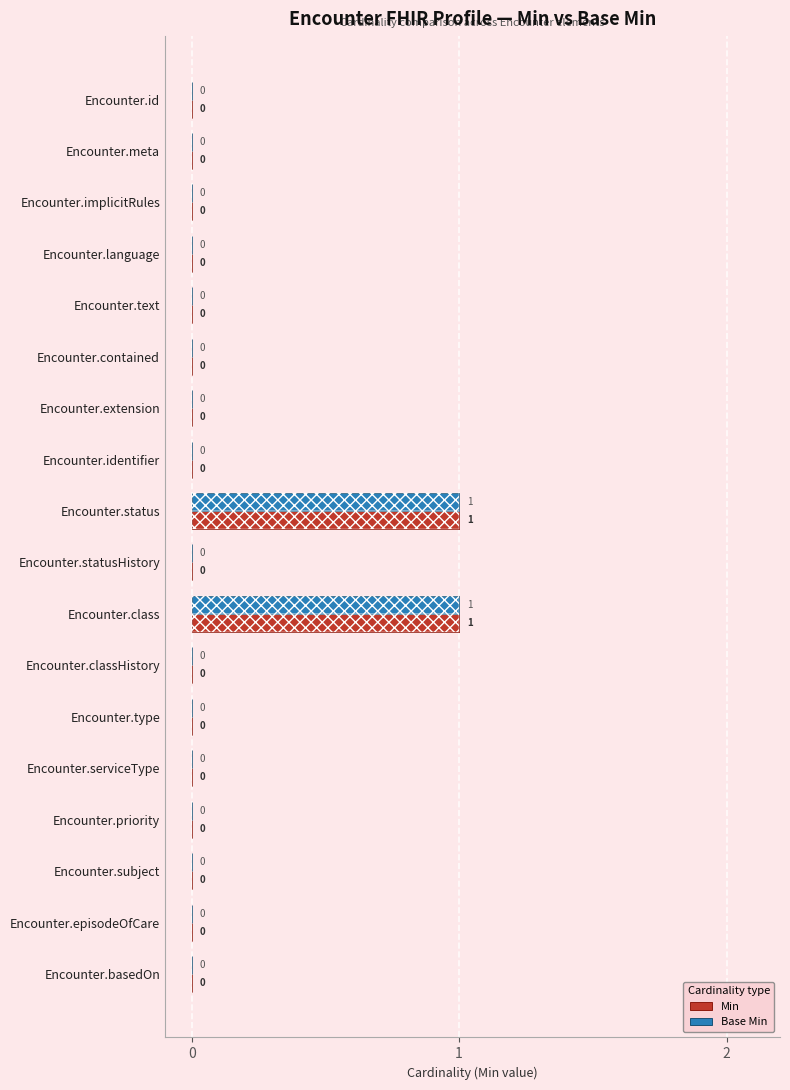

List the series in order of their peak value, highest first.

Min, Base Min